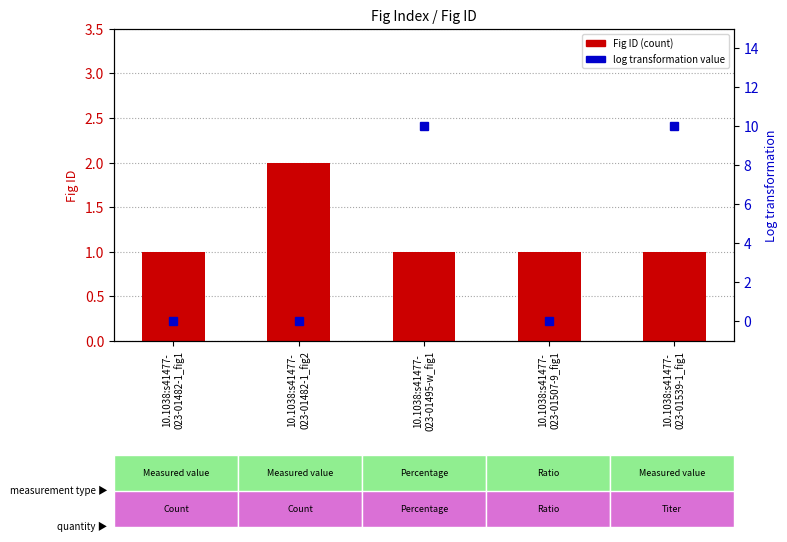

At 10.1038:s41477-
023-01495-w_fig1, list the series in order from smallest to largest.

Fig ID (count), Log transformation value